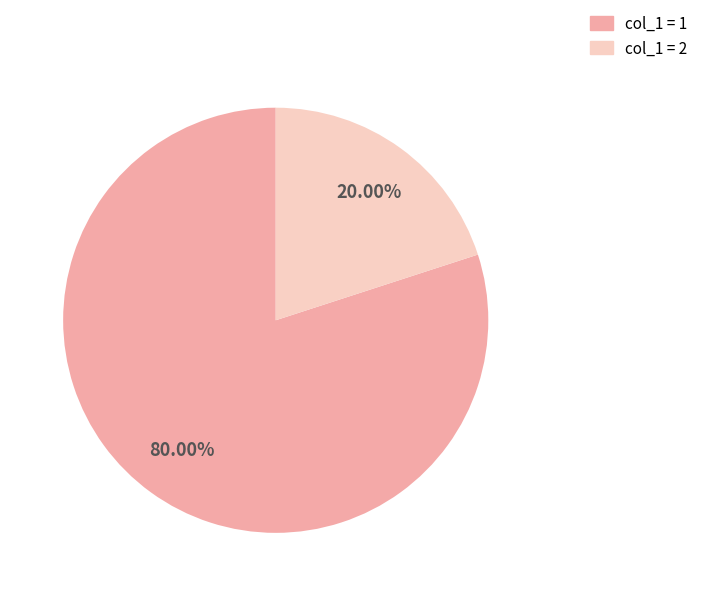

Do col_1 = 2 and col_1 = 1 together represent more than half of the pie?

Yes